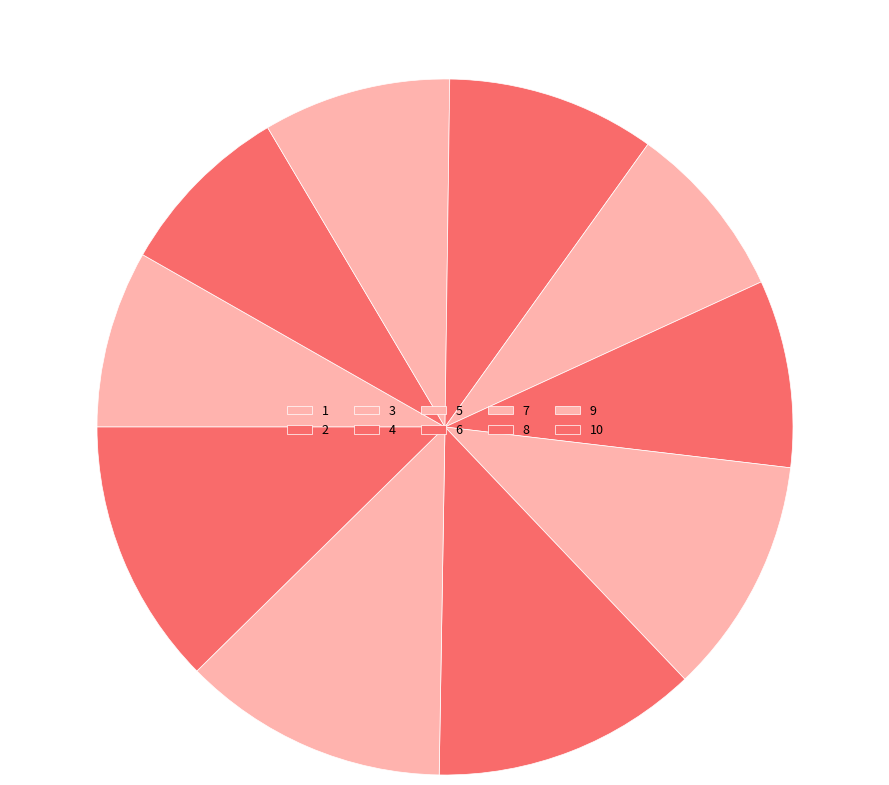

To the nearest percent, what portion does 6 represent?

9%